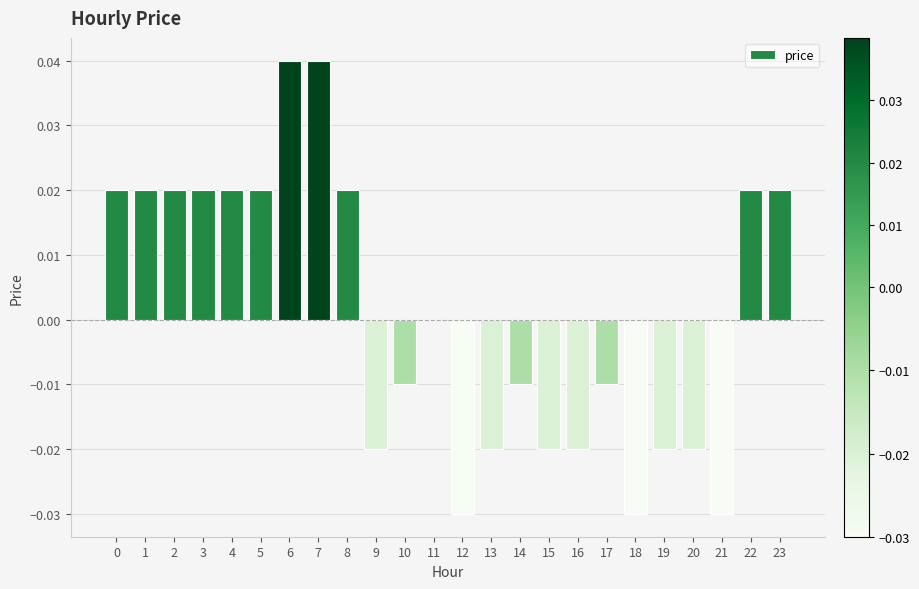

True or false: the data shows -0.1 at 18.

False